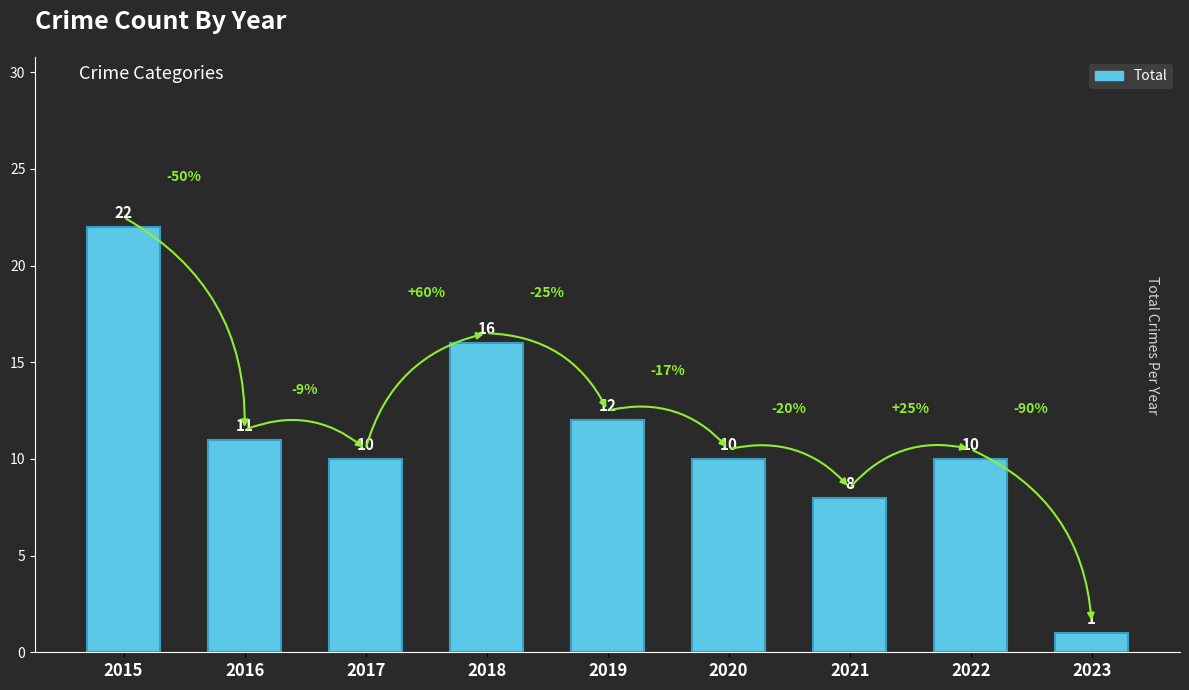

The chart shows a value of 6 at 2019. True or false?

False